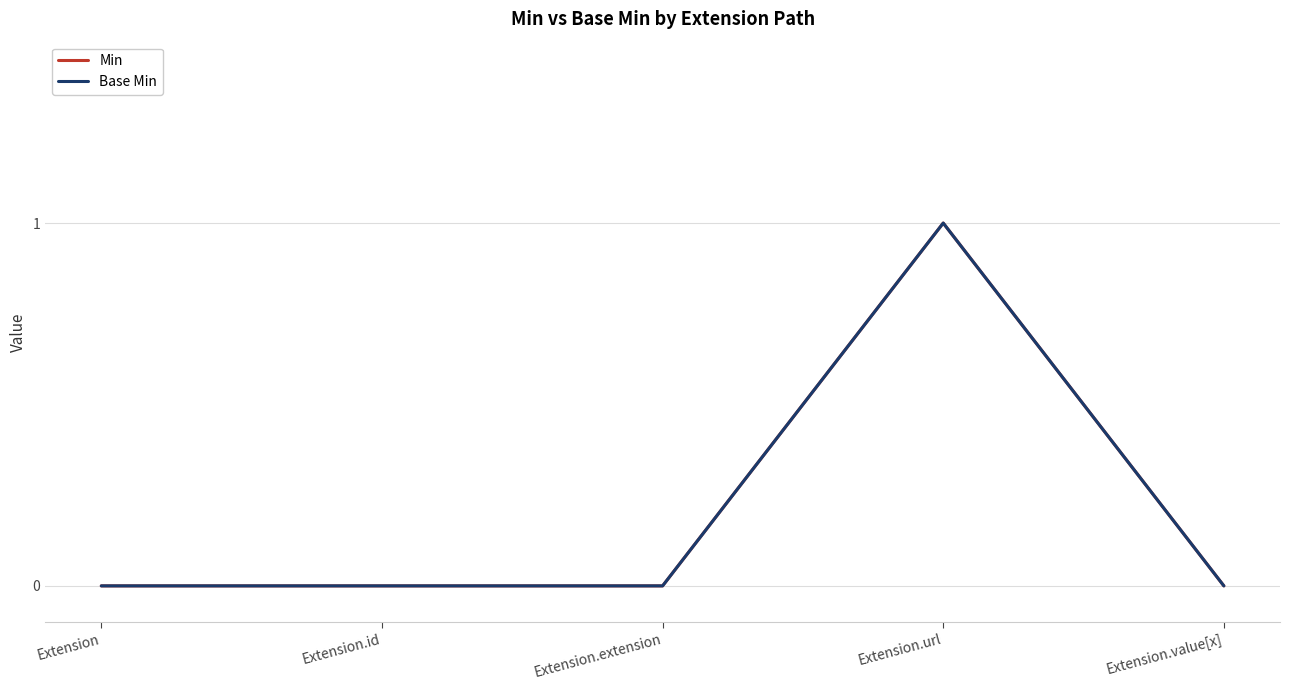

How many Base Min values are between 0 and 1?

5